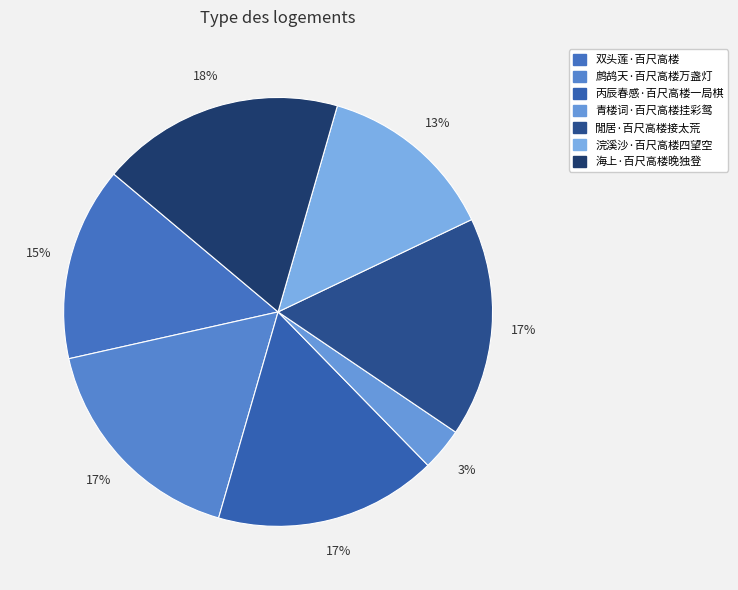

Combined, do 海上·百尺高楼晚独登 and 双头莲·百尺高楼 account for over 50%?

No